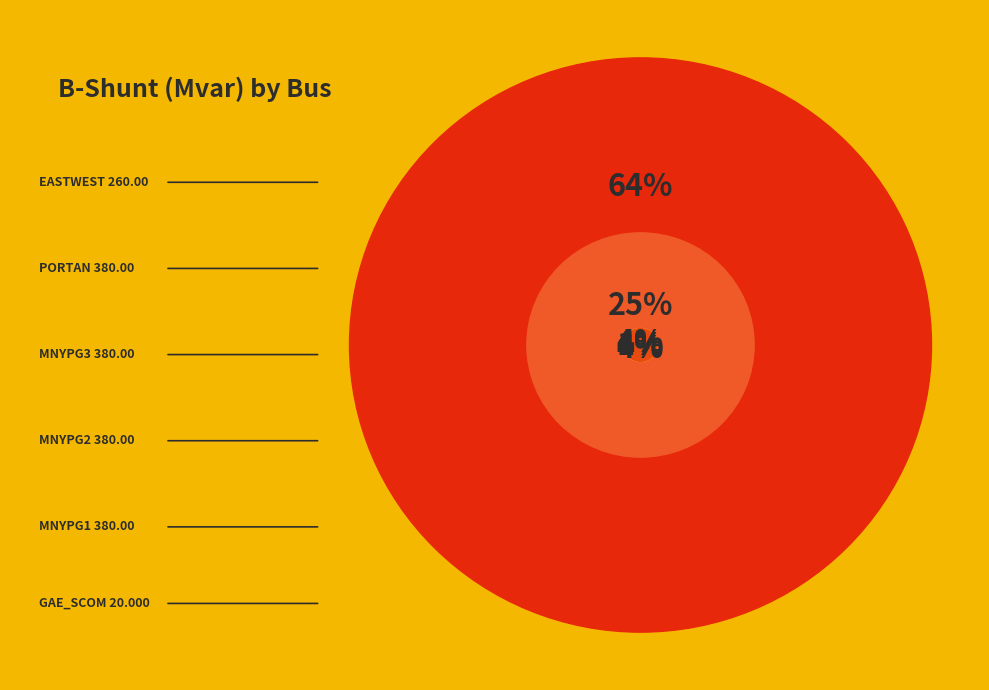

True or false: GAE_SCOM 20.000 accounts for 15% of the total.

False